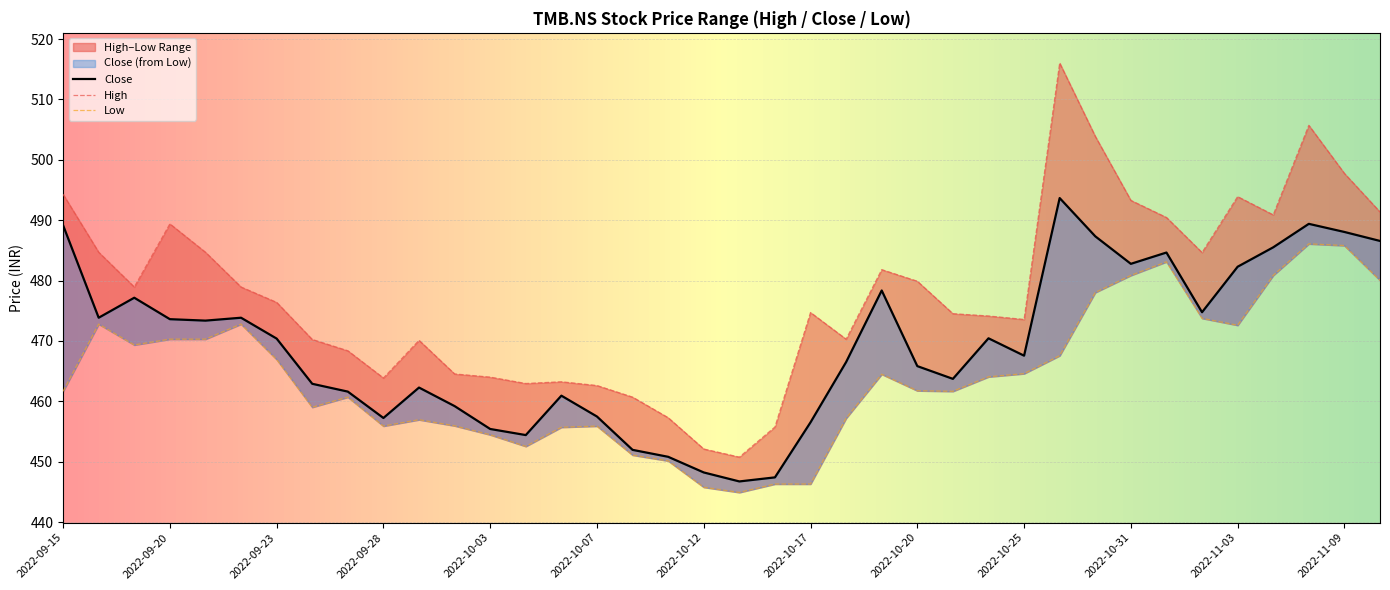

How many distinct data groups are displayed?

3